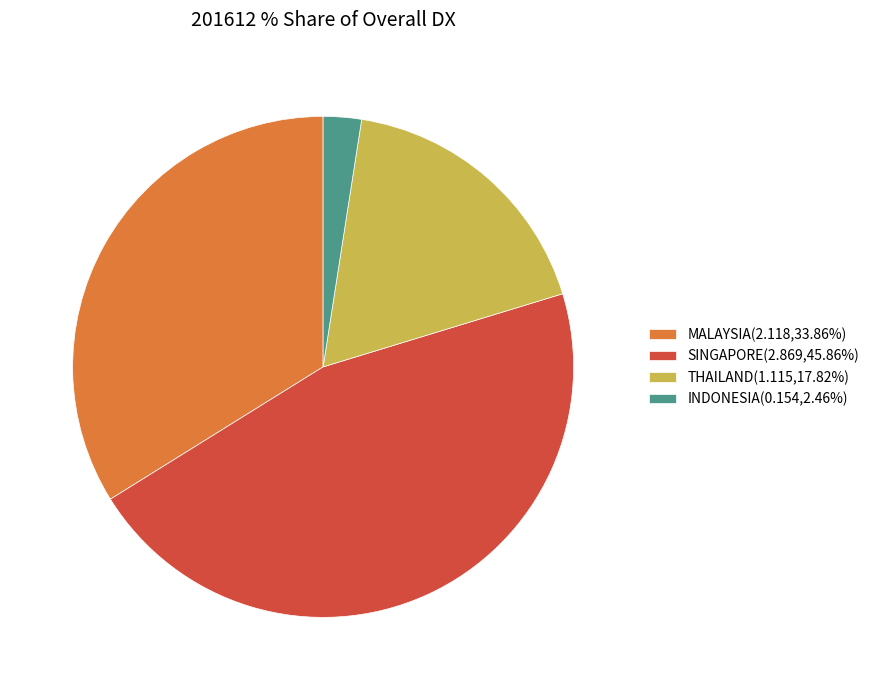

Is there any slice that represents more than half of the pie?

No